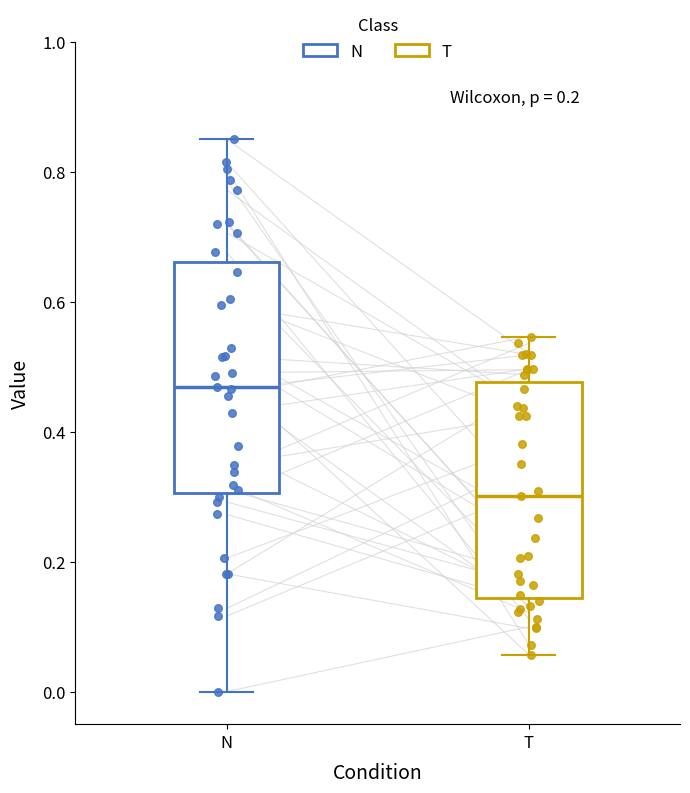

Reading left to right, transcribe this box plot: for each box, give where its median line is, the range the box spans, and where its two whiskers end, as read against the y-axis. The values are not printed on the chart, so give them approximately, as read against the axis.

N: median 0.46, box 0.30 to 0.66, whiskers 0.00 to 0.86
T: median 0.30, box 0.14 to 0.48, whiskers 0.06 to 0.54